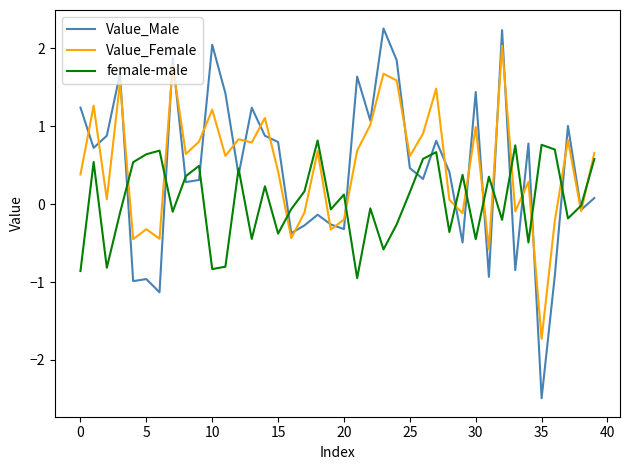

How many negative values does the Value_Male series have?

14